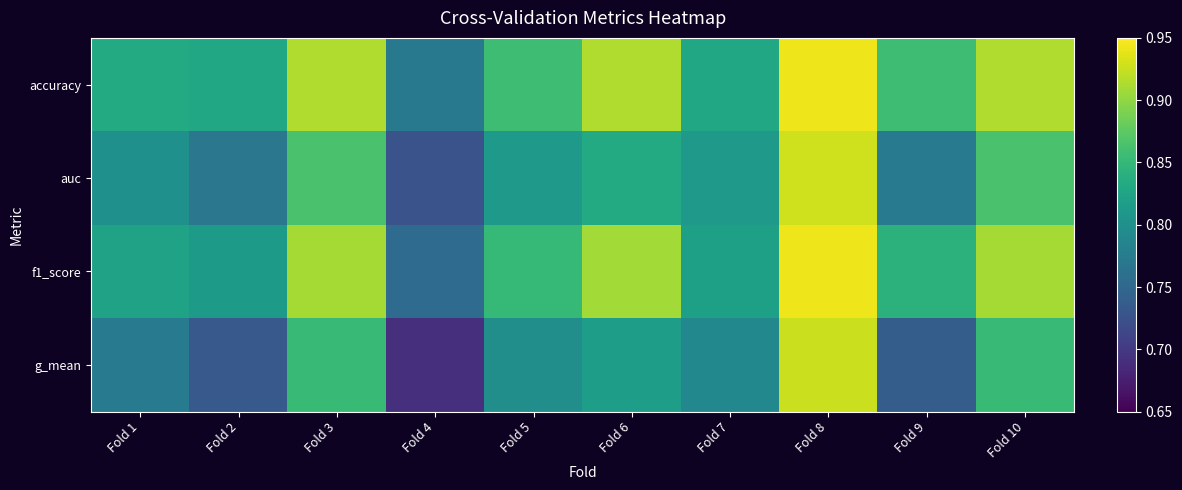

At which category does the chart reach its minimum across all series?

Fold 4